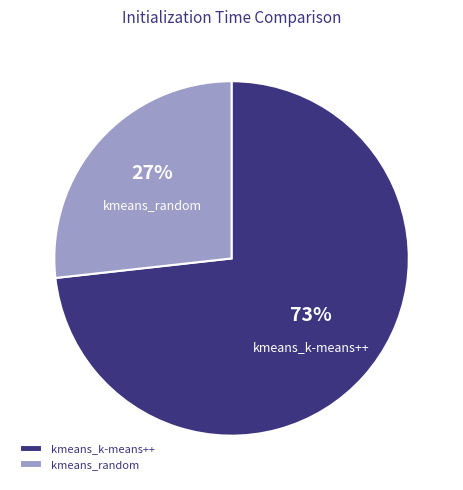

Is it true that kmeans_random is 27% of the pie?

True